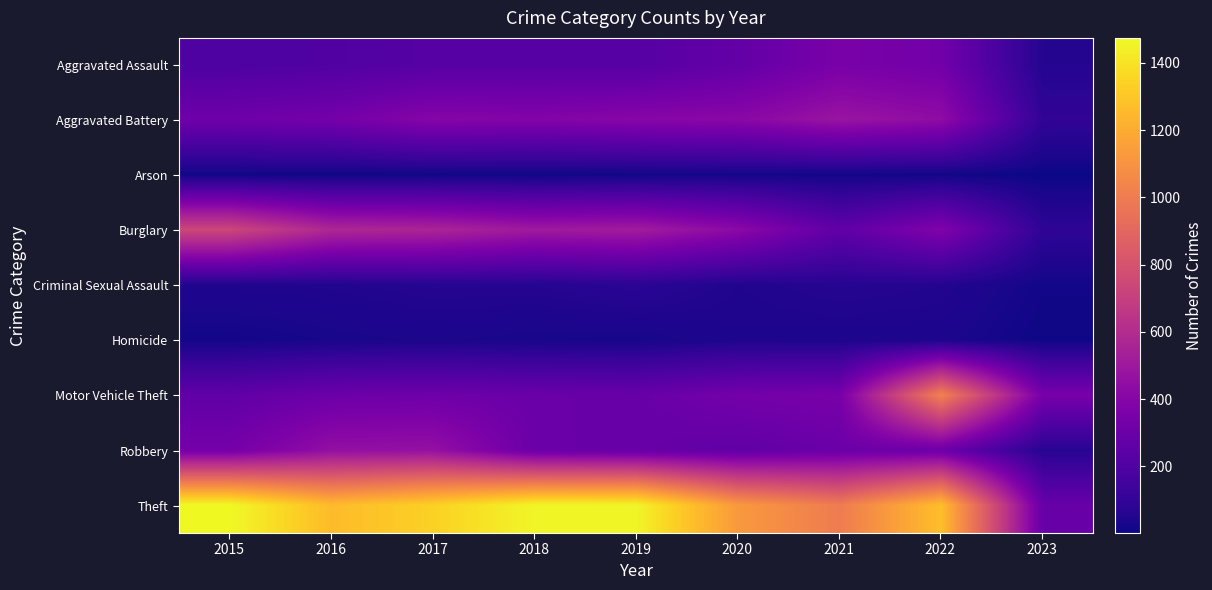

What is the total value across all series at 2020?

2941